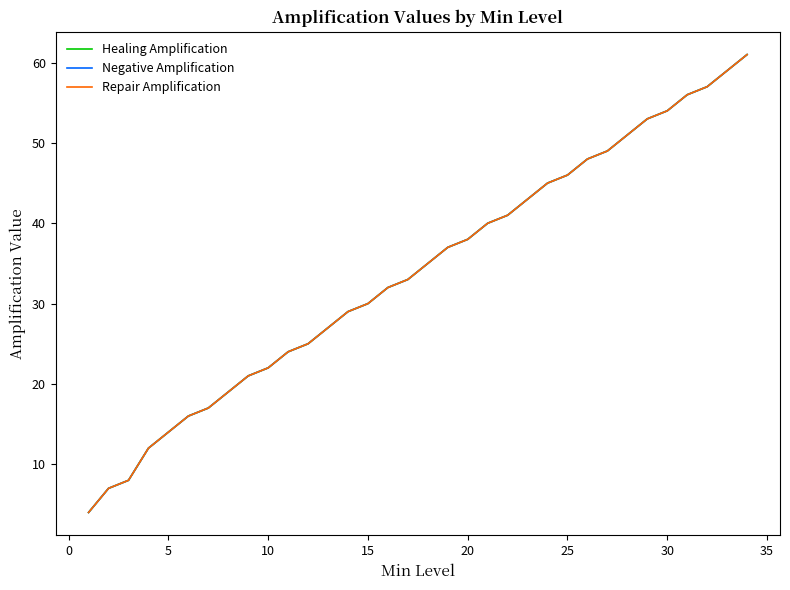

Is this an area chart (filled region under the line)?

No